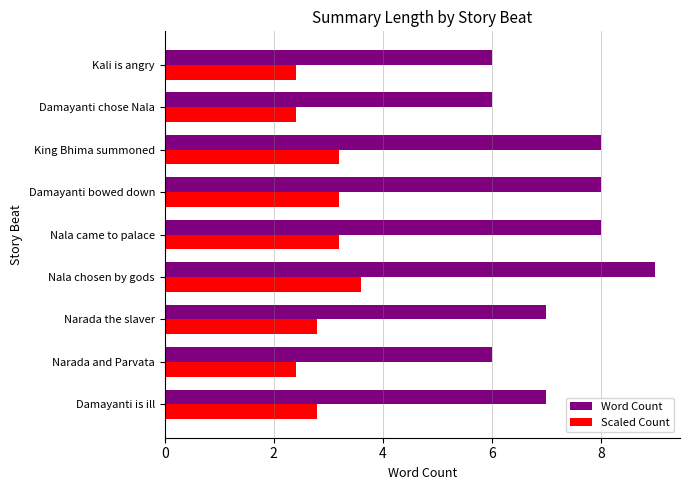

Count the number of categories in the chart.

9